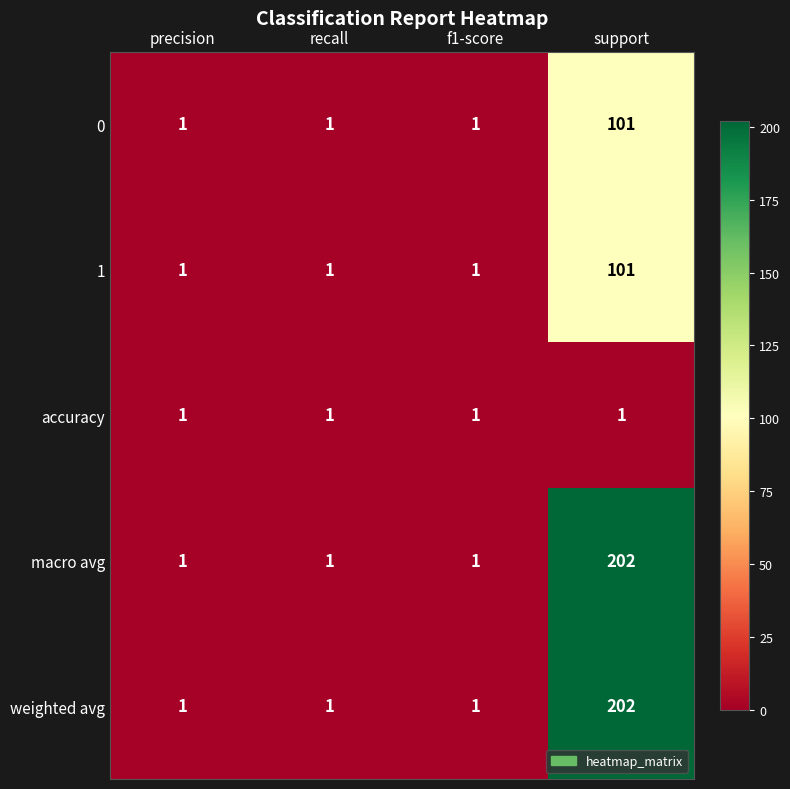

The value of macro avg at recall is 0. True or false?

False